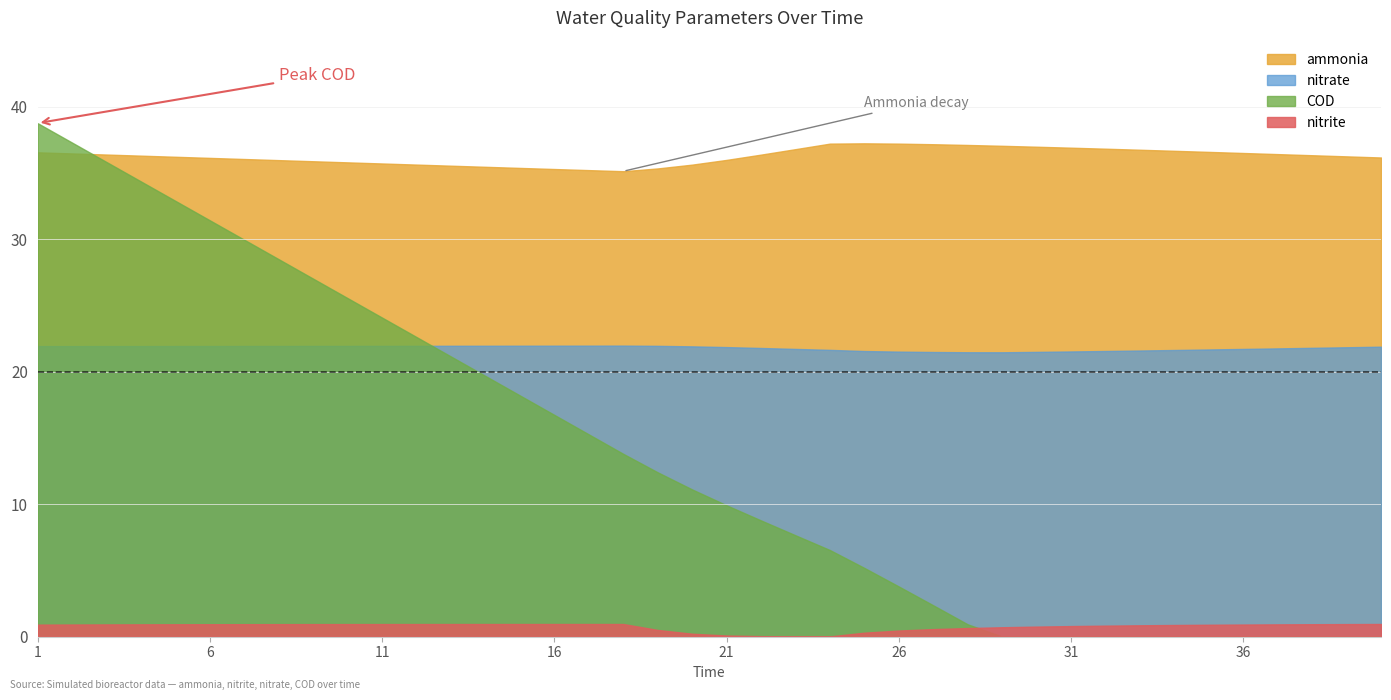

What is the difference between the second highest and second lowest values in the nitrite series?

0.9